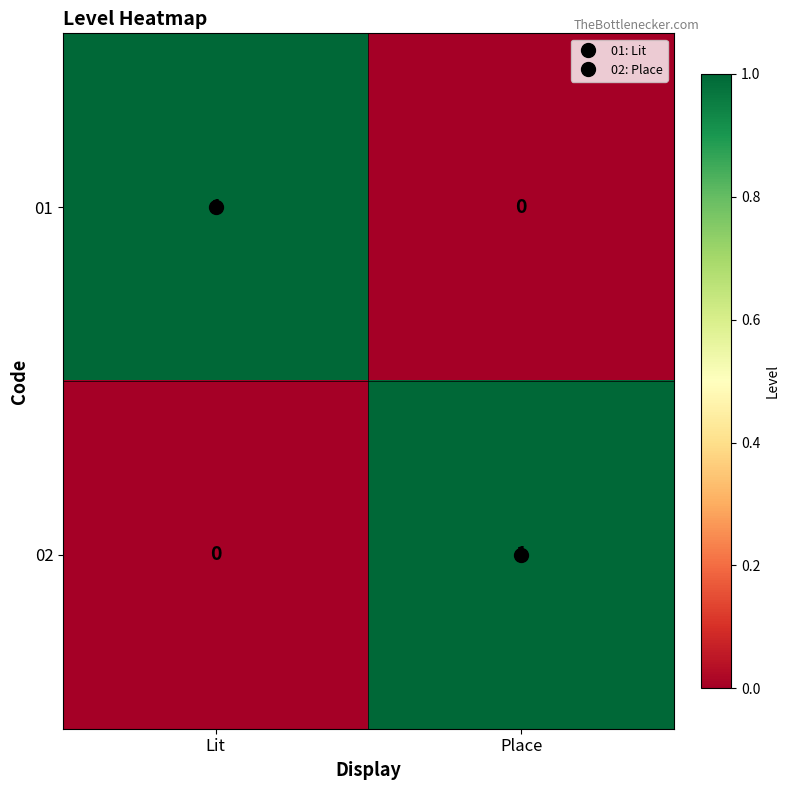

At Lit, list the series in order from smallest to largest.

02, 01